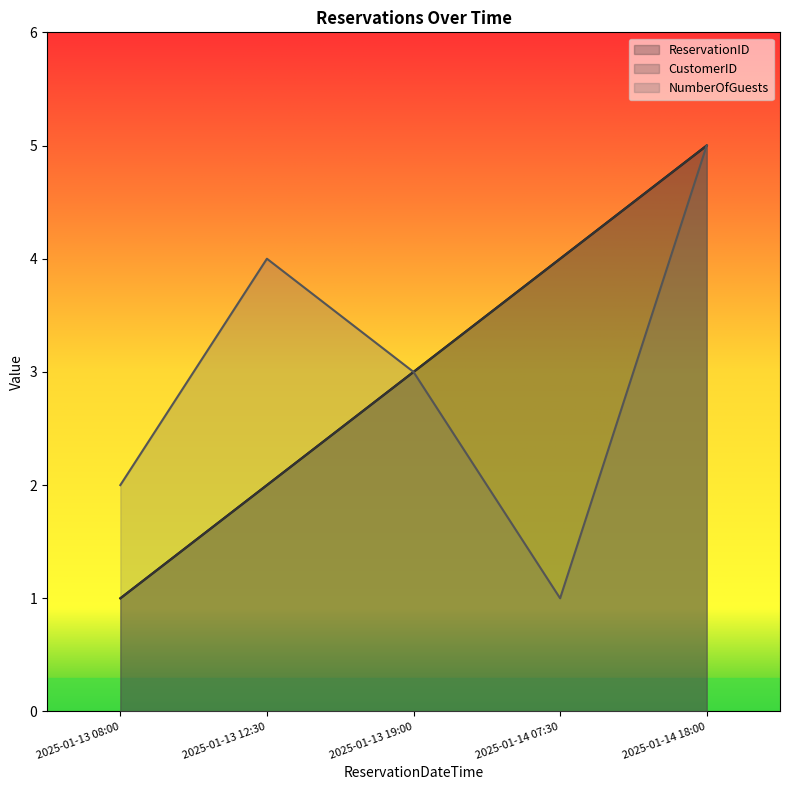

In NumberOfGuests, how many points are lower than both neighbors (excluding endpoints)?

1